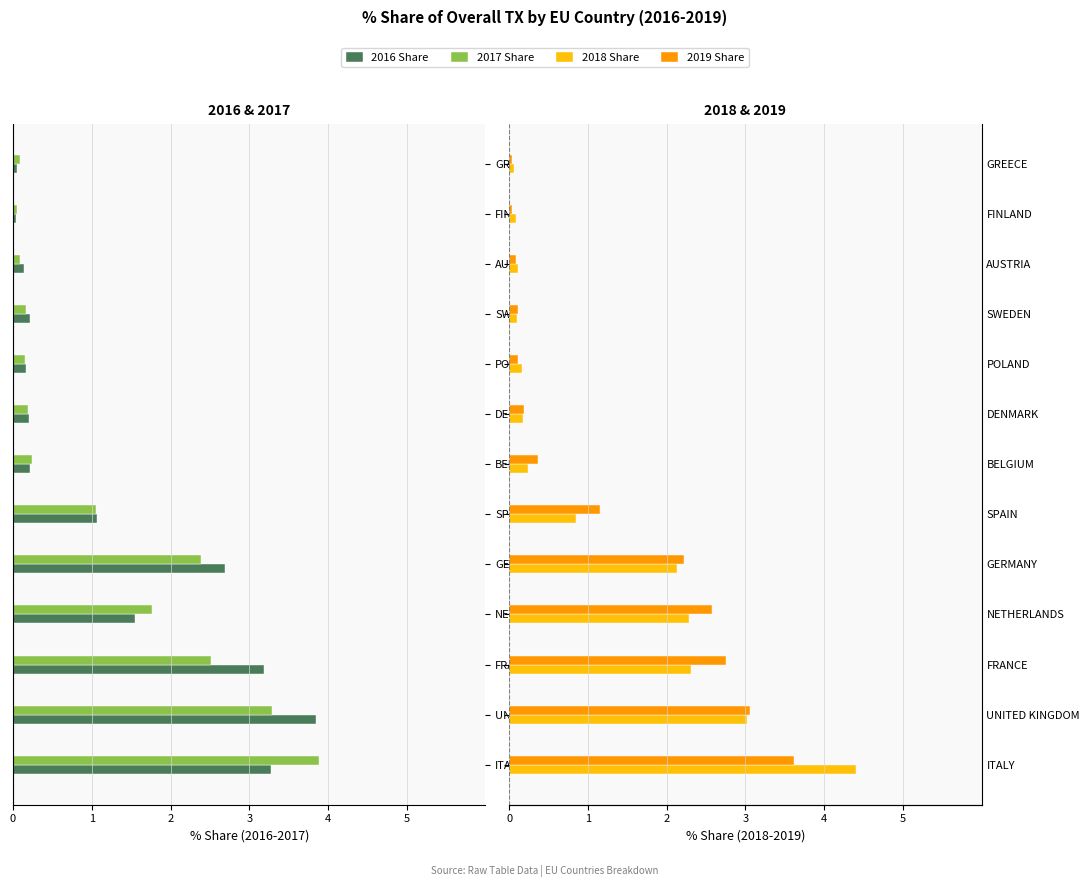

How many groups of bars are there?

13